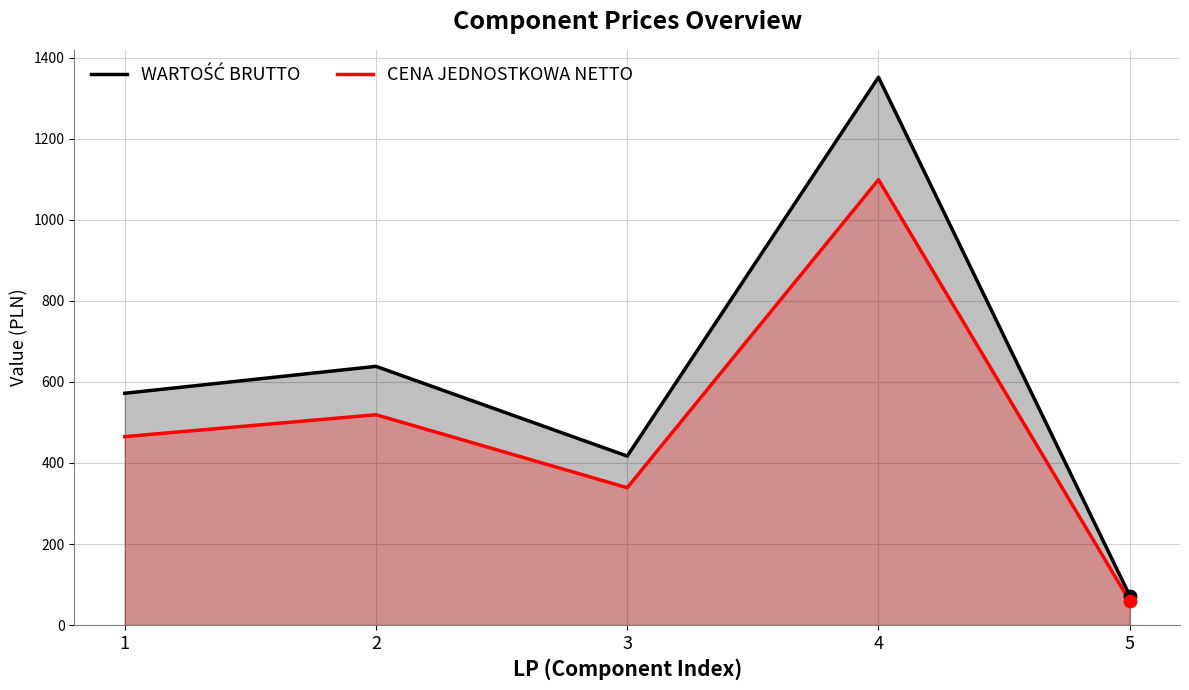

At how many categories does at least one series exceed 1017?

1